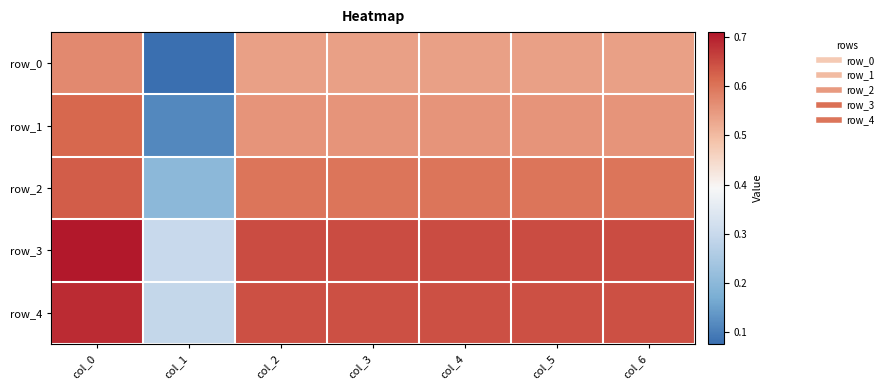

What is the difference between the maximum and minimum values in the row_1 series?

0.5